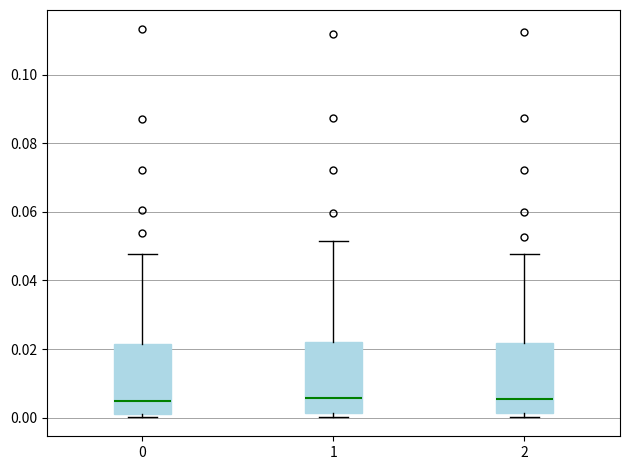

Reading left to right, transcribe this box plot: for each box, give where its median line is, the range the box spans, and where its two whiskers end, as read against the y-axis. The values are not printed on the chart, so give them approximately, as read against the axis.

0: median 0.004, box 0.002 to 0.022, whiskers 0.000 to 0.048
1: median 0.006, box 0.002 to 0.022, whiskers 0.000 to 0.052
2: median 0.006, box 0.002 to 0.022, whiskers 0.000 to 0.048